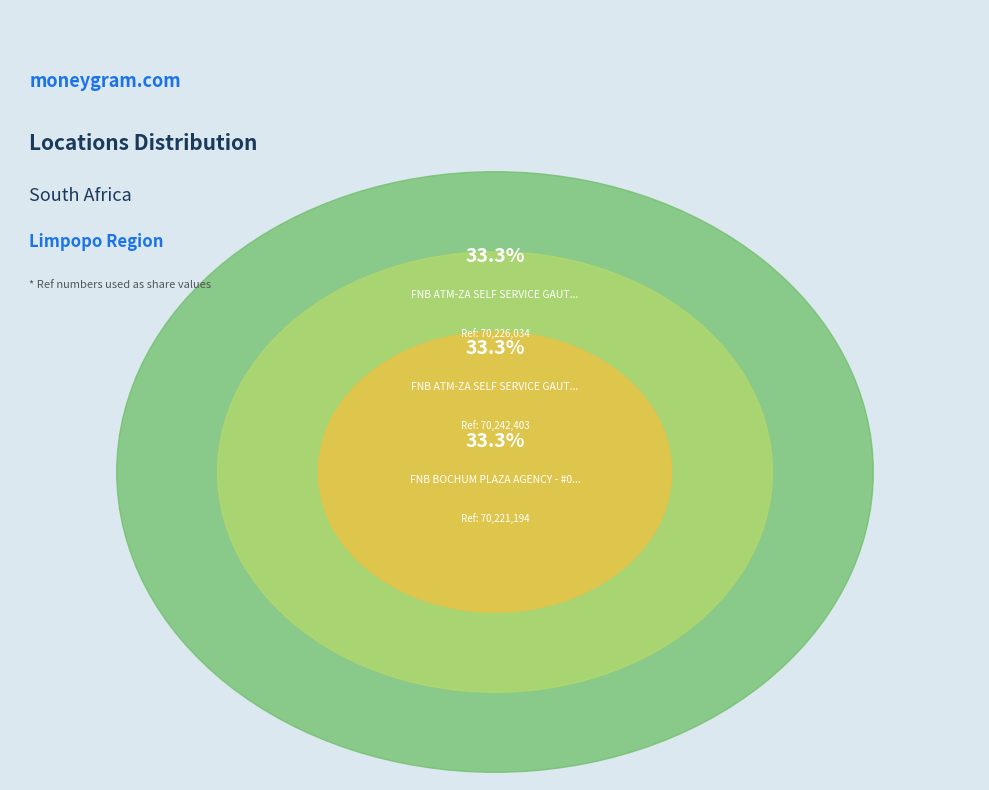

Does FNB BOCHUM PLAZA AGENCY - #02172105 - AT (70221194) account for over 50% of the chart?

No